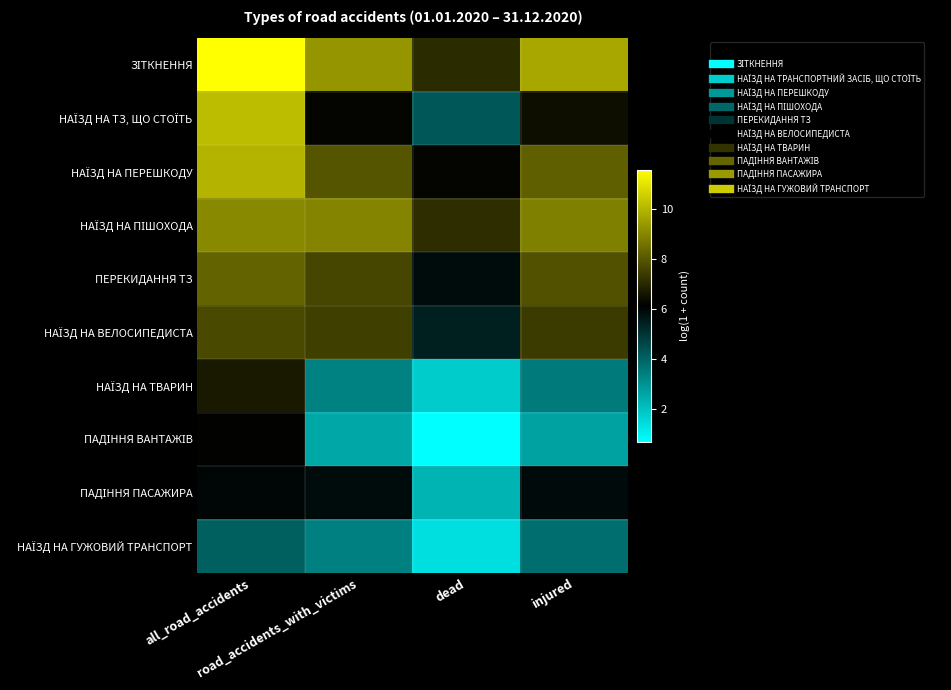

Count the number of categories in the chart.

4